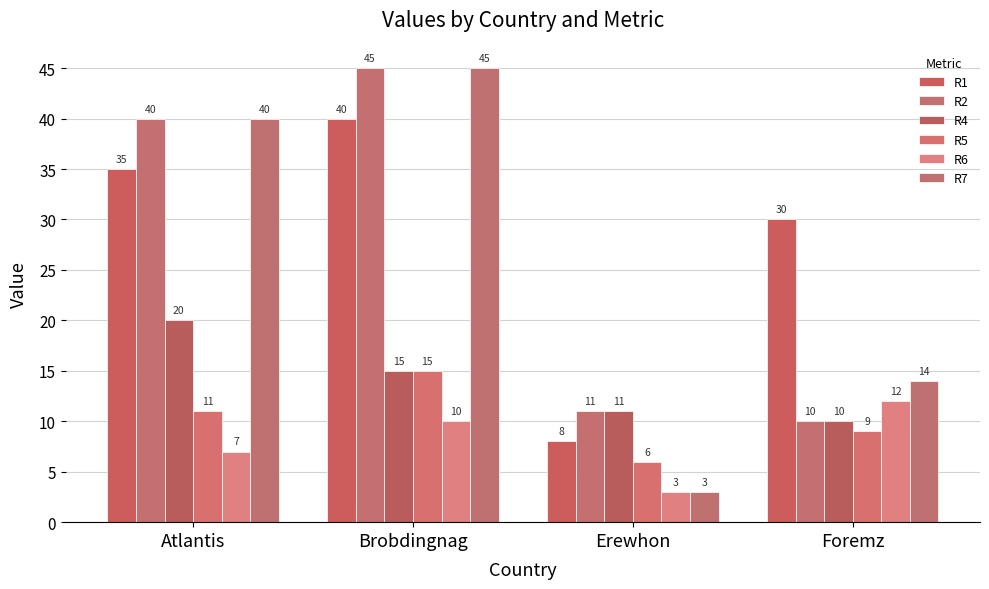

Reading left to right, what are all the values shown in this chart?

R1: 35	40	8	30
R2: 40	45	11	10
R4: 20	15	11	10
R5: 11	15	6	9
R6: 7	10	3	12
R7: 40	45	3	14